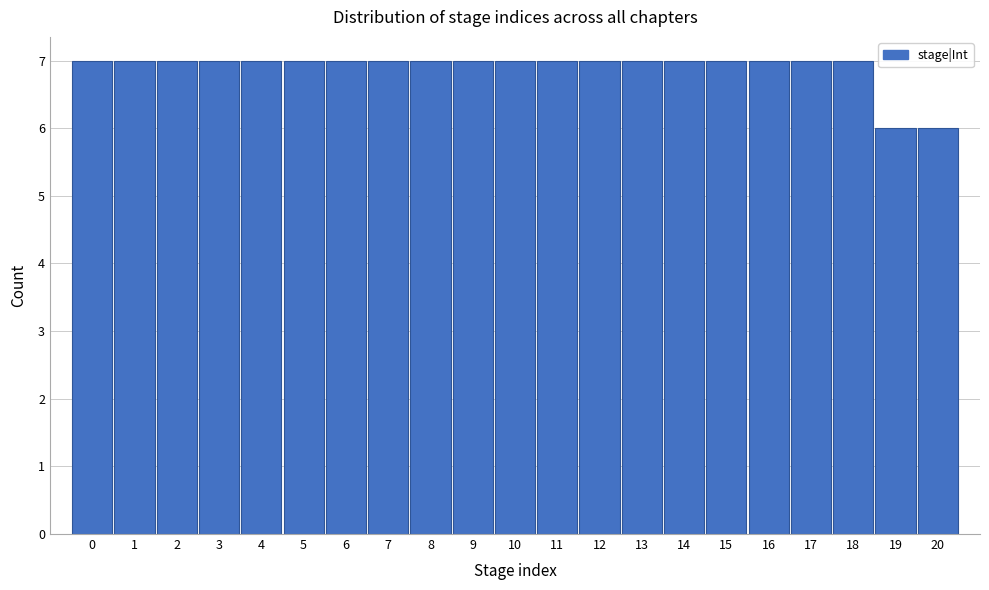

What is the height of the bar covering 9.5 to 10.5 on the x-axis? The values are not printed on the chart, so give them approximately, as read against the axis.

7